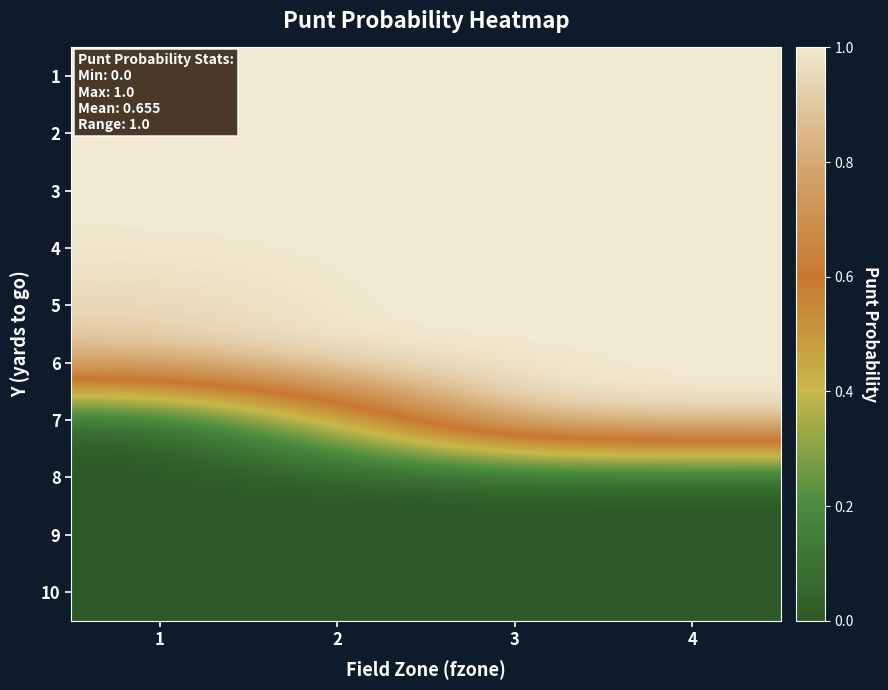

Reading left to right, transcribe all the data shown in this chart.

1: 1=1.0	2=1.0	3=1.0	4=1.0
2: 1=1.0	2=1.0	3=1.0	4=1.0
3: 1=1.0	2=1.0	3=1.0	4=1.0
4: 1=1.0	2=1.0	3=1.0	4=1.0
5: 1=0.9	2=1.0	3=1.0	4=1.0
6: 1=0.9	2=1.0	3=1.0	4=1.0
7: 1=0.0	2=0.4	3=1.0	4=1.0
8: 1=0.0	2=0.0	3=0.0	4=0.0
9: 1=0.0	2=0.0	3=0.0	4=0.0
10: 1=0.0	2=0.0	3=0.0	4=0.0